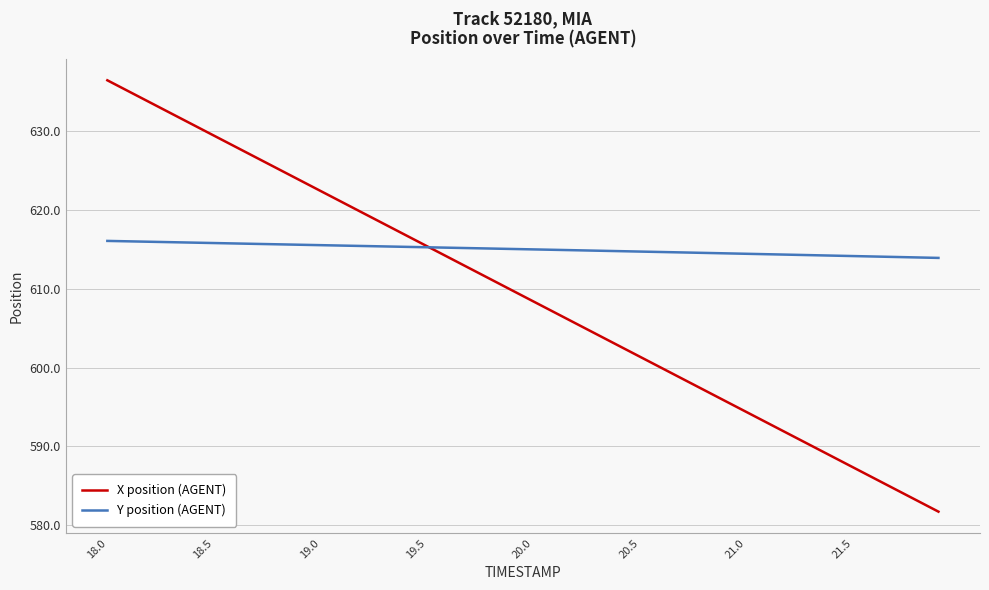

What is the greatest value displayed?

636.4